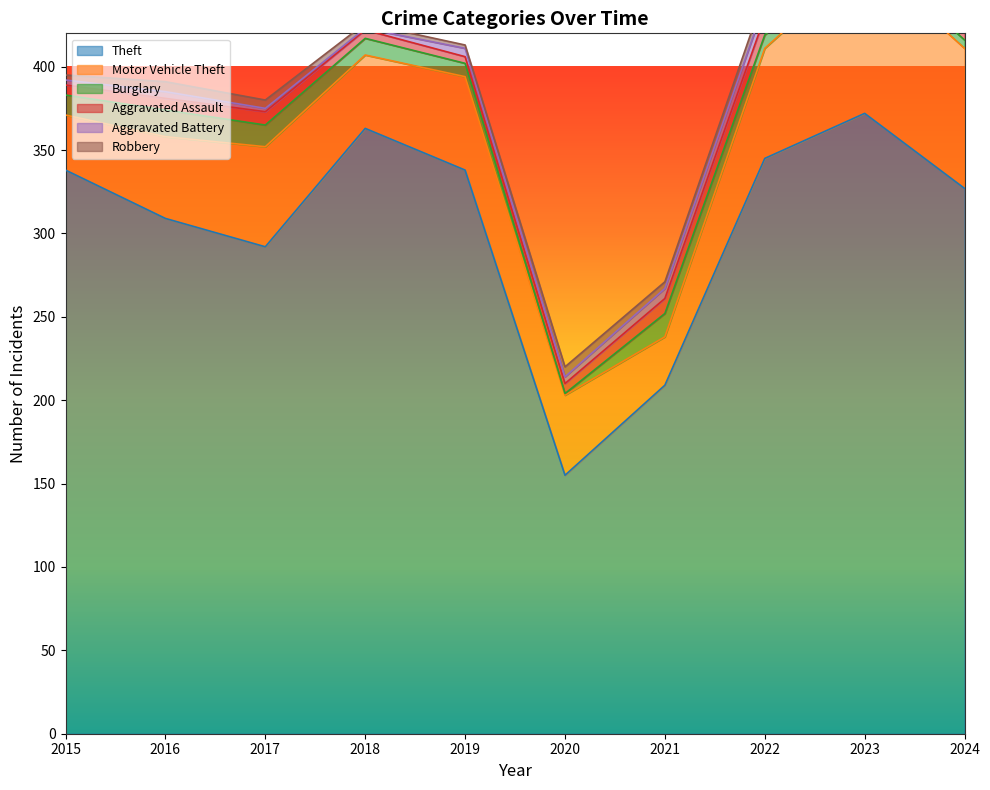

How many data points does each series have?

10